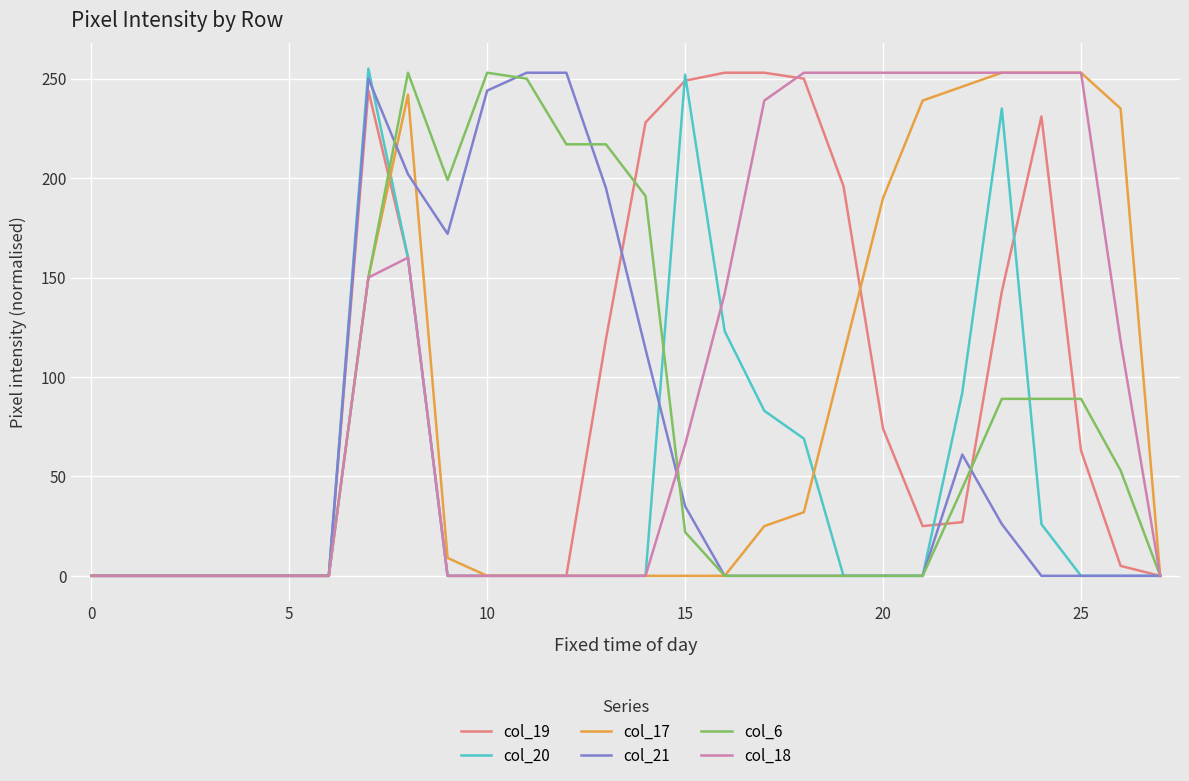

Does the chart have visible grid lines?

Yes